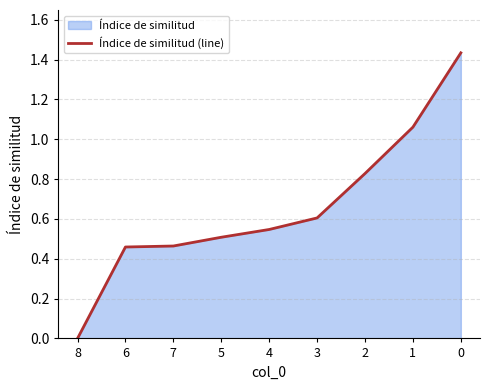

Reading left to right, what are all the values shown in this chart?

8=0.0	6=0.5	7=0.5	5=0.5	4=0.5	3=0.6	2=0.8	1=1.1	0=1.4